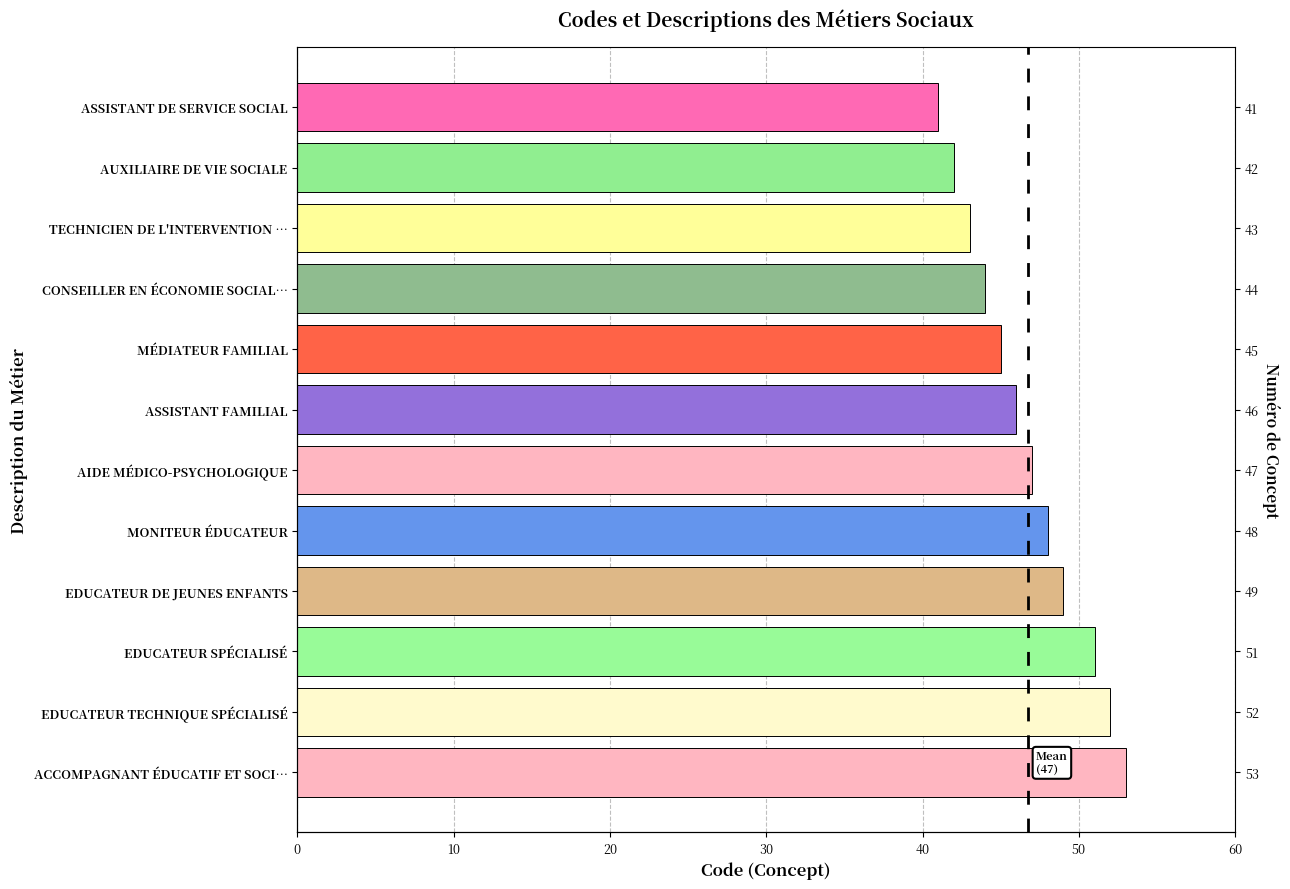

Count the number of values greater than 47.

5